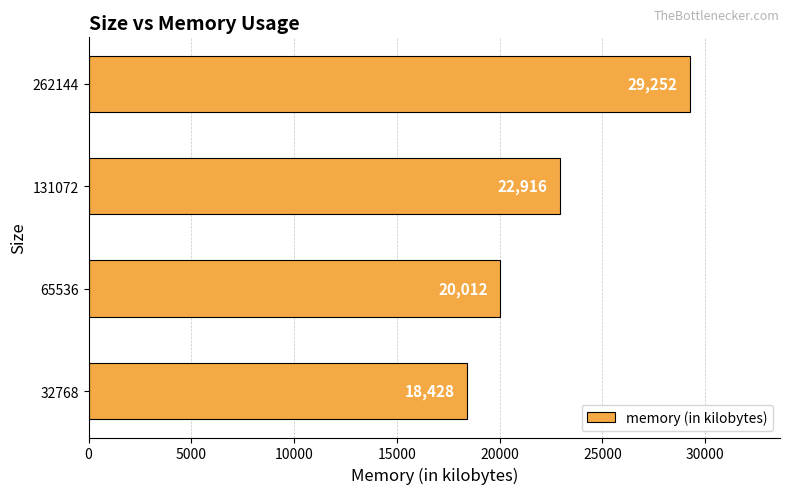

The value at 131072 is 22916. True or false?

True